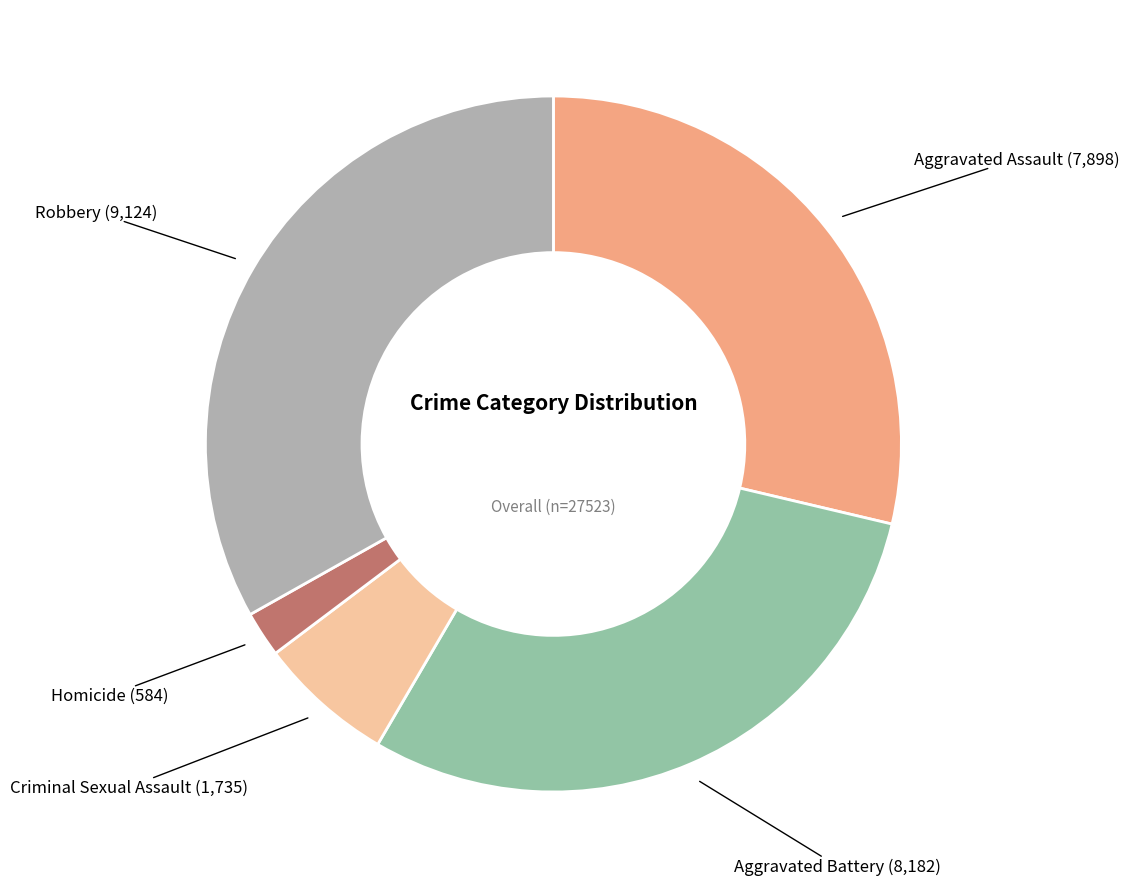

How many slices are in this pie chart?

5